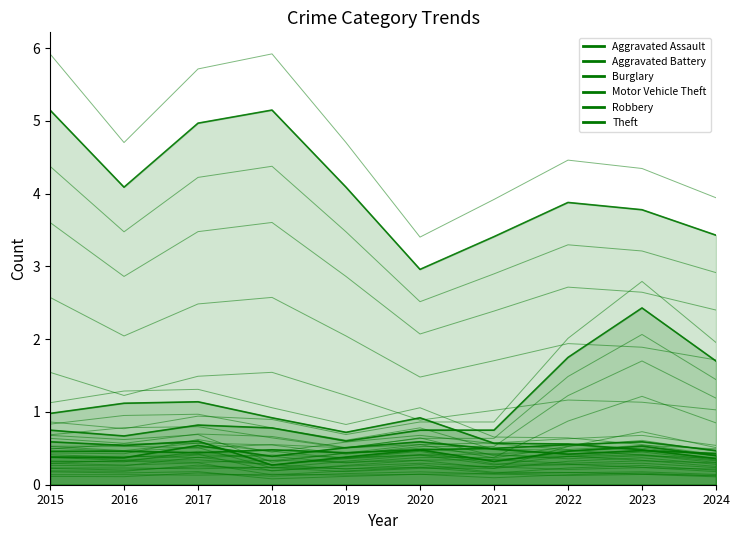

The value of Burglary at 2021 is 0.2. True or false?

True